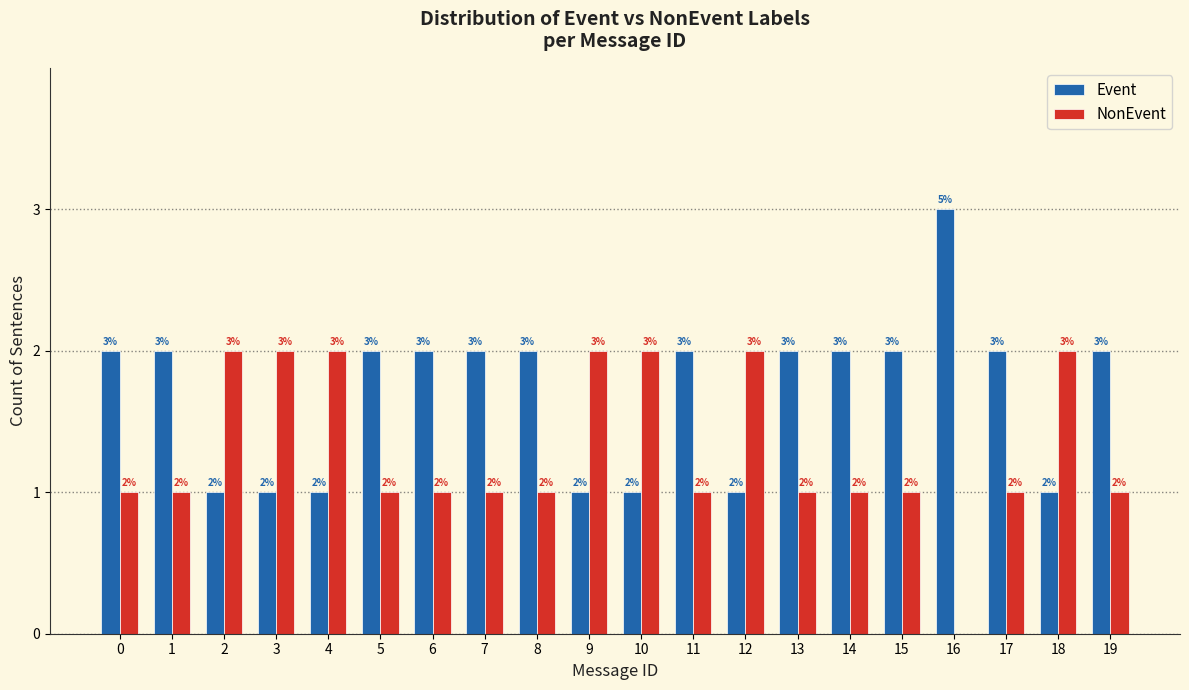

Is the value of Event at 11 greater than the value of NonEvent at 19?

Yes